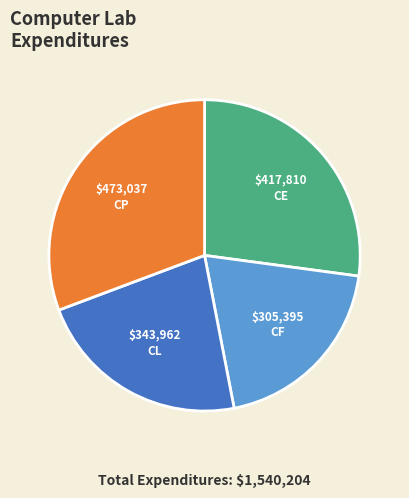

Is there any slice that represents more than half of the pie?

No